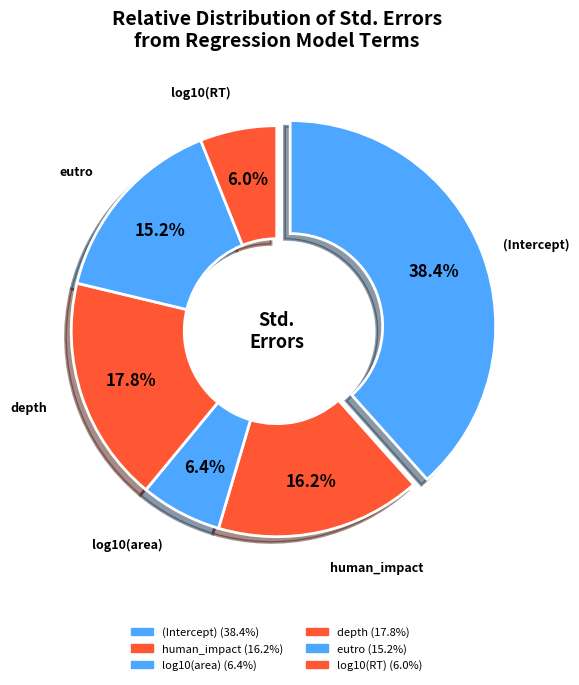

Count the number of slices in the pie.

6